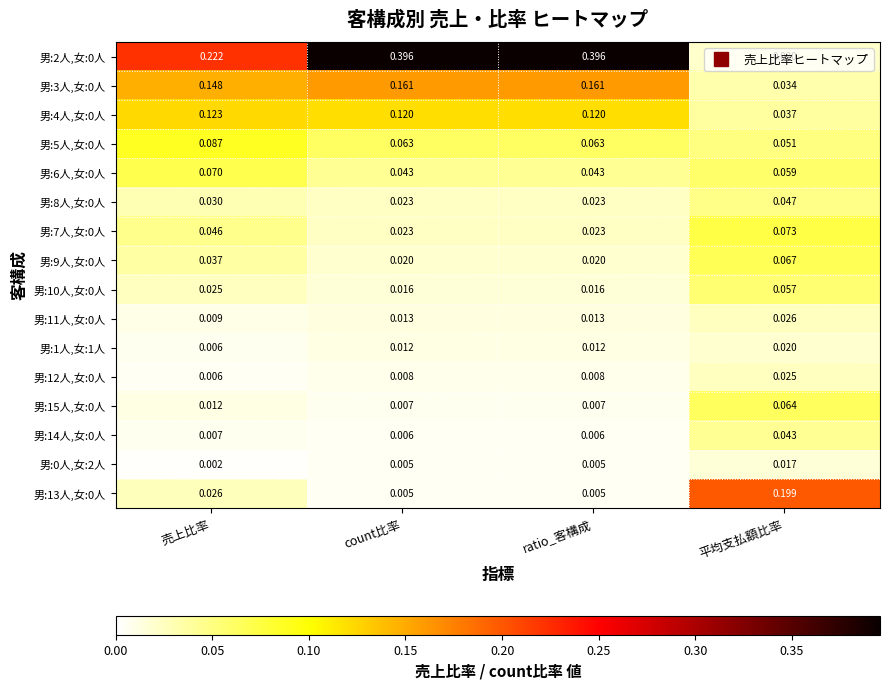

Which category has the highest value in the 男:1人,女:1人 series?

平均支払額比率